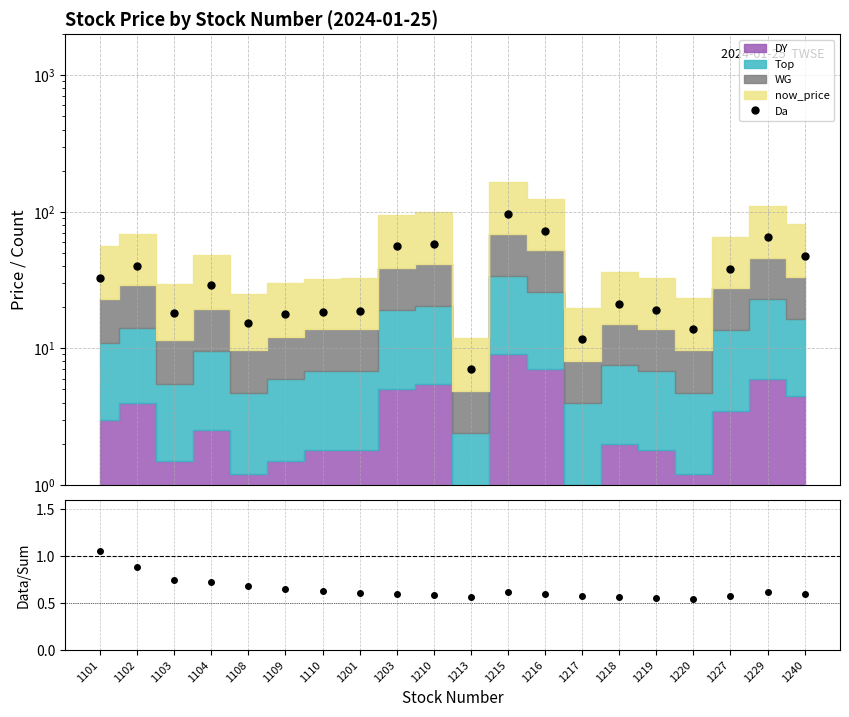

What is the value of the Data/Sum point at the 7th from the left?

0.6